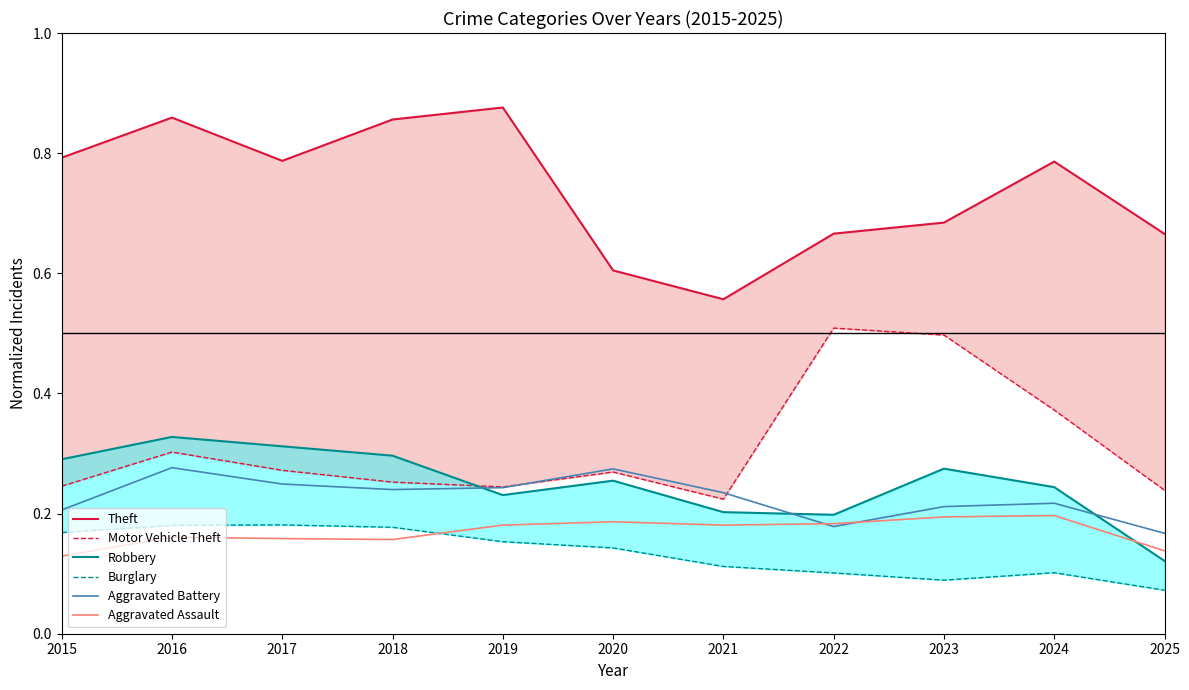

Is it true that Aggravated Battery equals 0.1 at 2019?

False